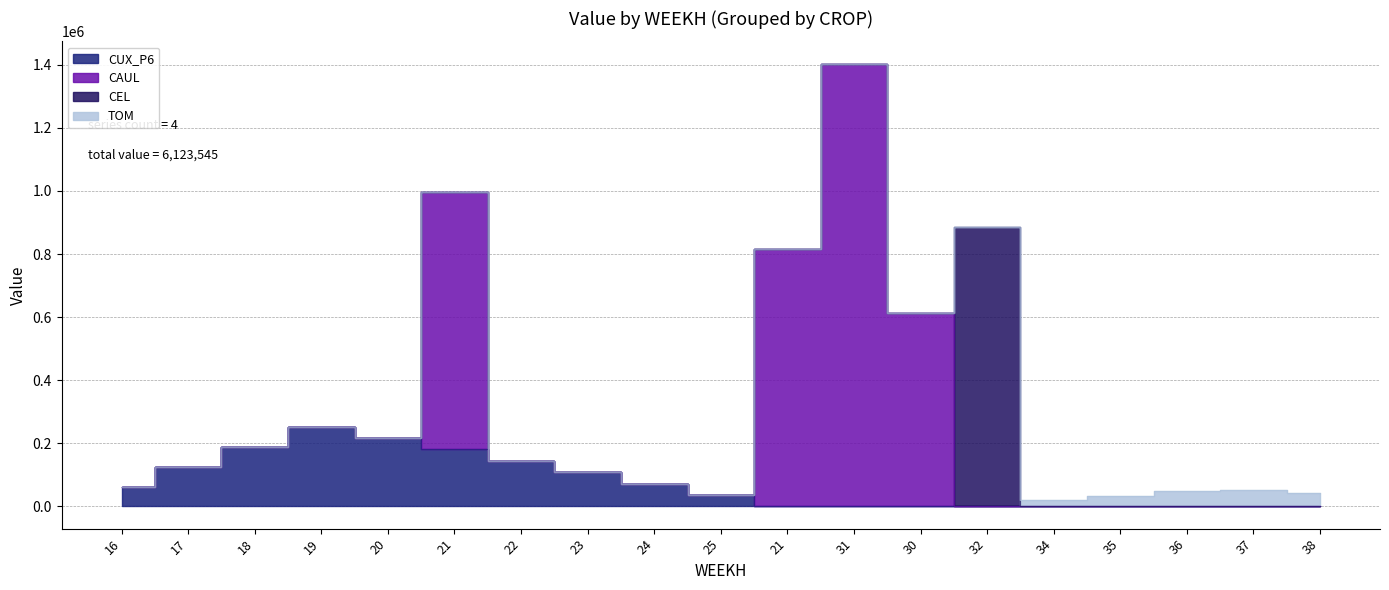

How many lines are shown in the chart?

4